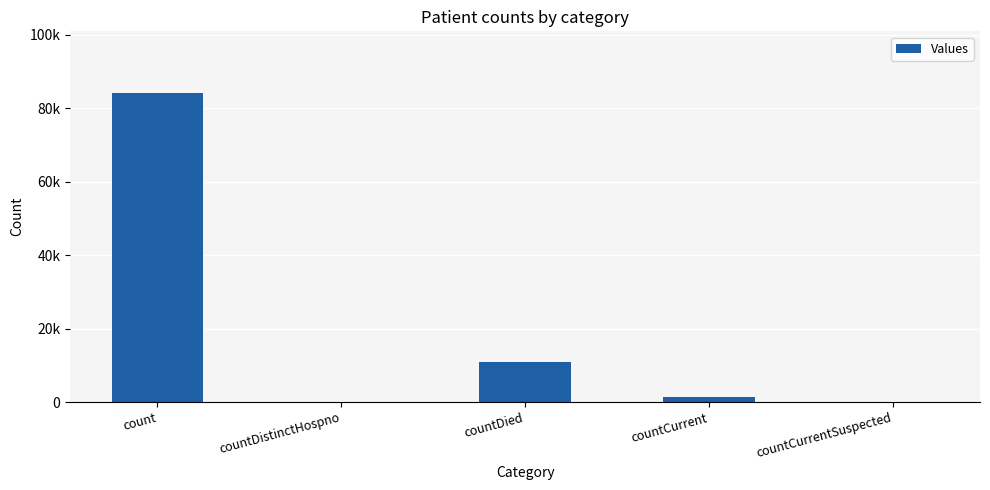

Which category has the highest value across all series?

count